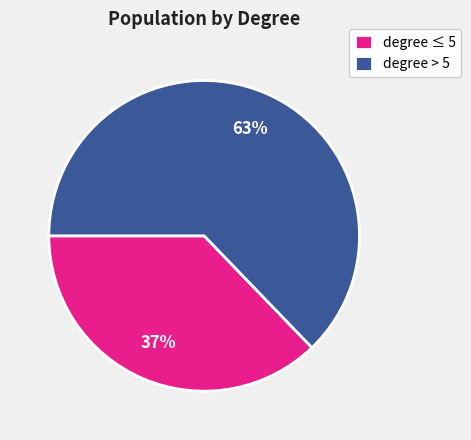

What is the ratio of the value at degree > 5 to the value at degree ≤ 5?

1.7